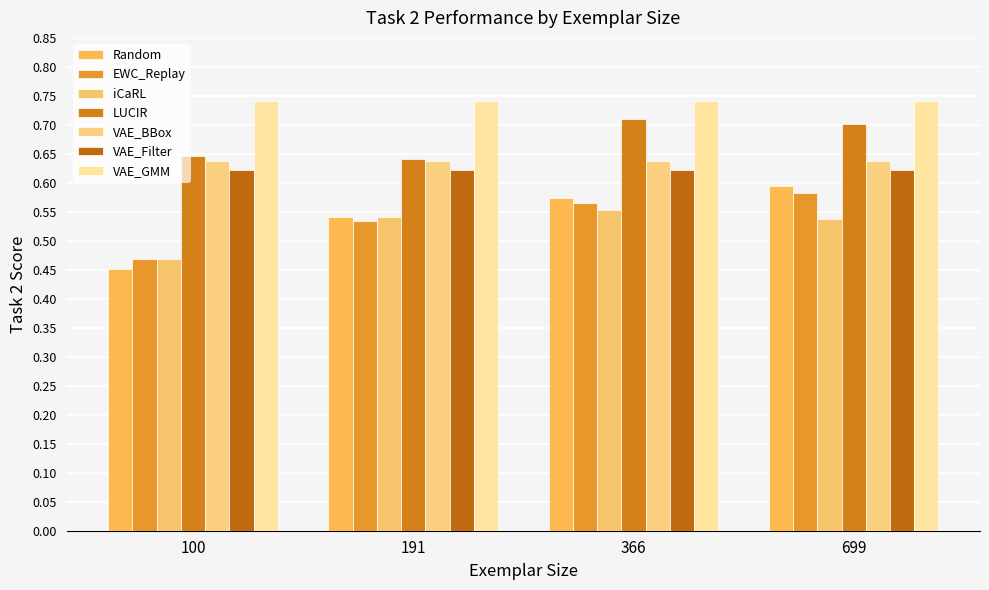

What are all the series names shown in the legend?

Random, EWC_Replay, iCaRL, LUCIR, VAE_BBox, VAE_Filter, VAE_GMM